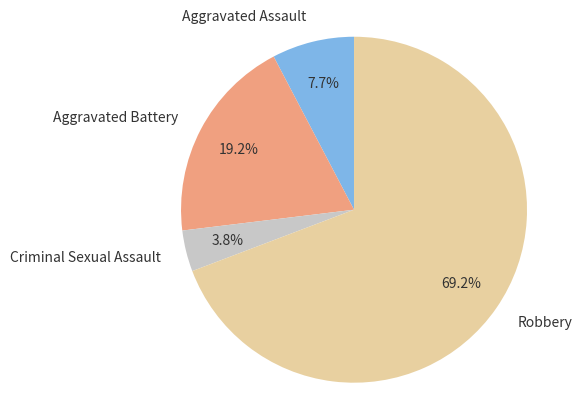

How many slices are in this pie chart?

4